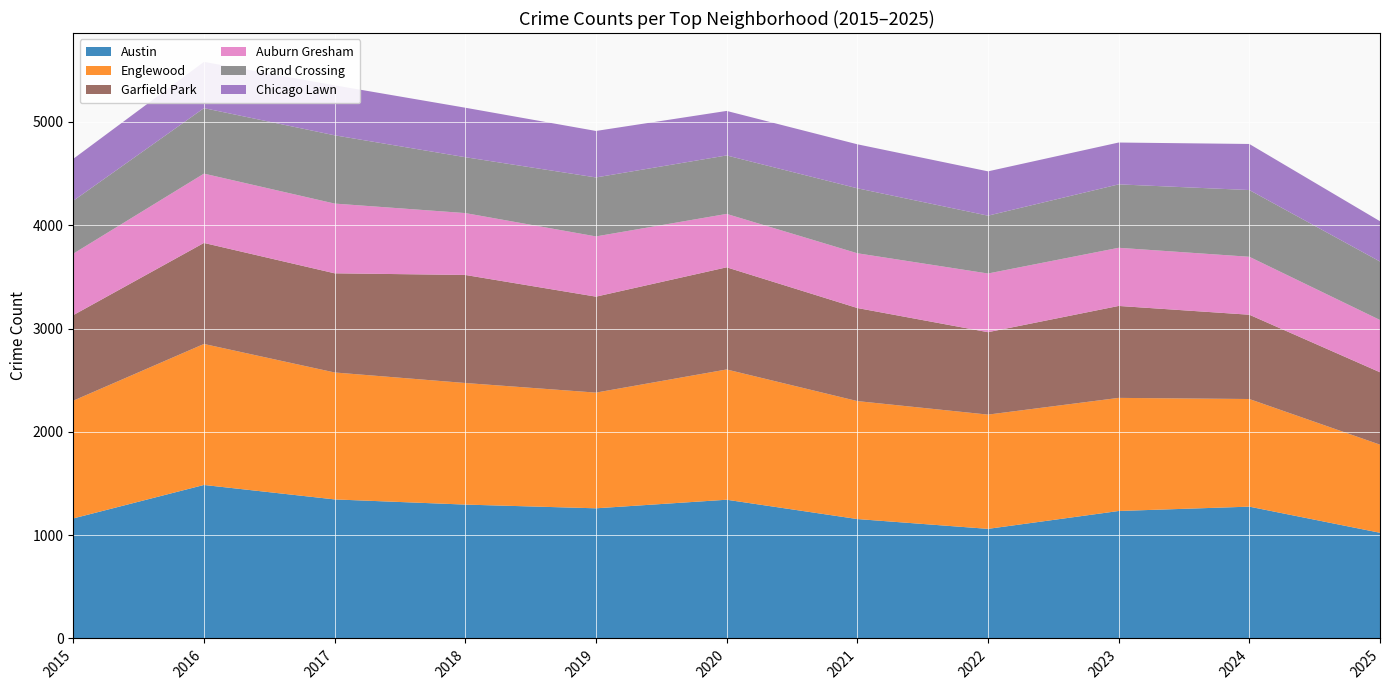

Reading left to right, what are all the values shown in this chart?

Austin: 1162	1486	1346	1296	1260	1343	1156	1061	1234	1276	1023
Englewood: 1140	1365	1229	1177	1120	1261	1142	1106	1095	1042	853
Garfield Park: 828	978	960	1046	929	989	901	798	890	816	701
Auburn Gresham: 595	671	675	599	583	517	530	568	563	561	506
Grand Crossing: 512	634	661	541	571	566	629	560	614	646	566
Chicago Lawn: 406	448	484	479	450	431	426	429	405	446	390